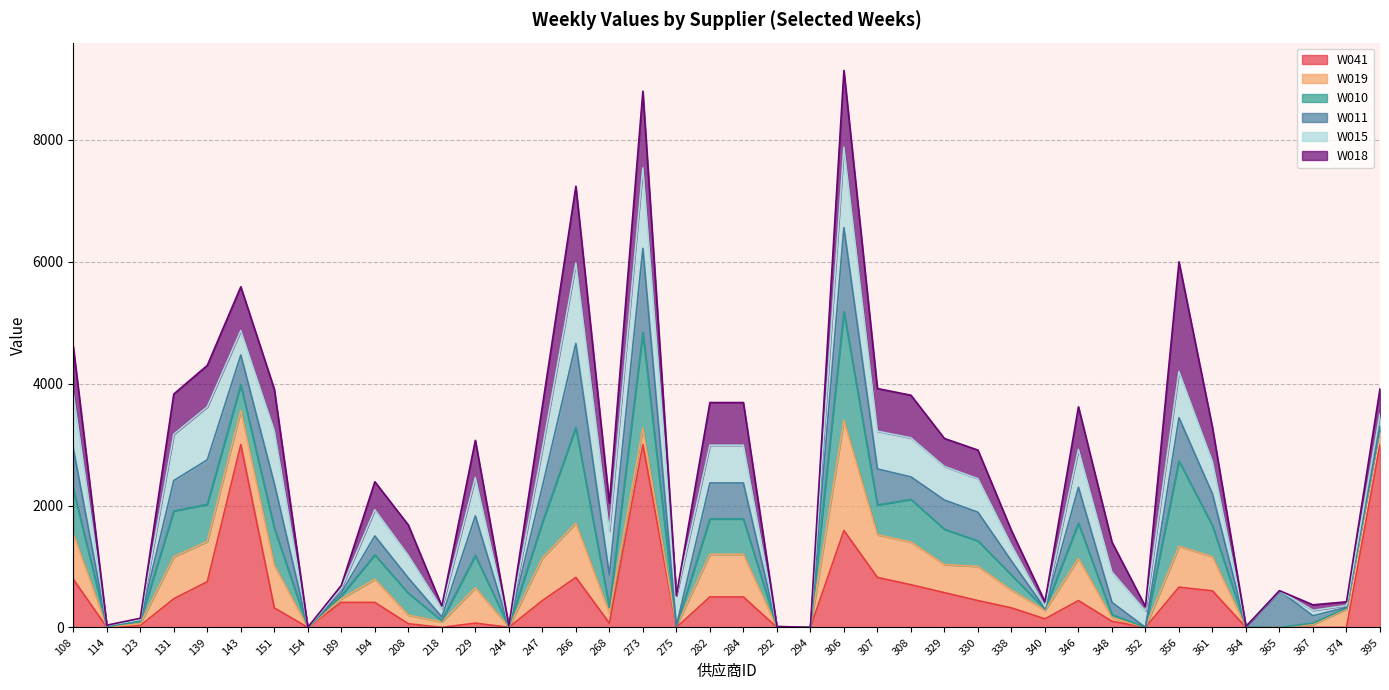

Does the chart have visible grid lines?

Yes